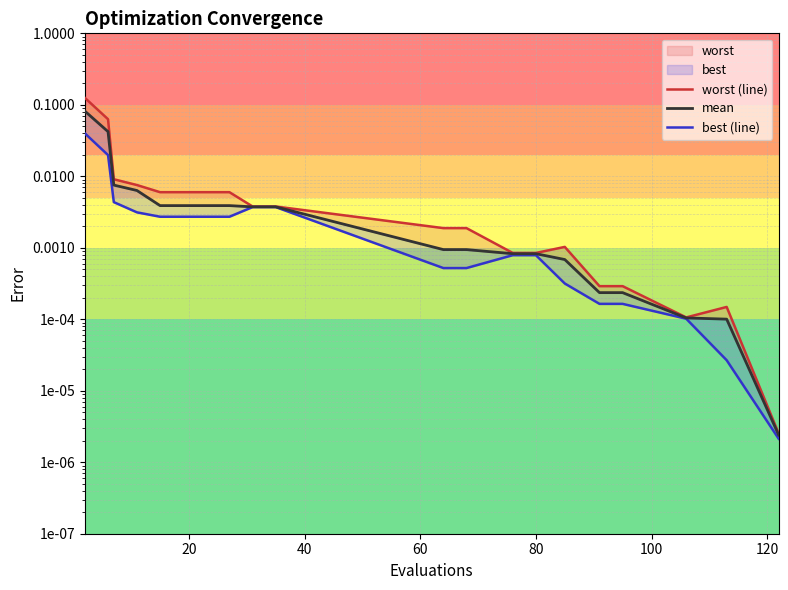

What is the maximum value for mean?

0.1